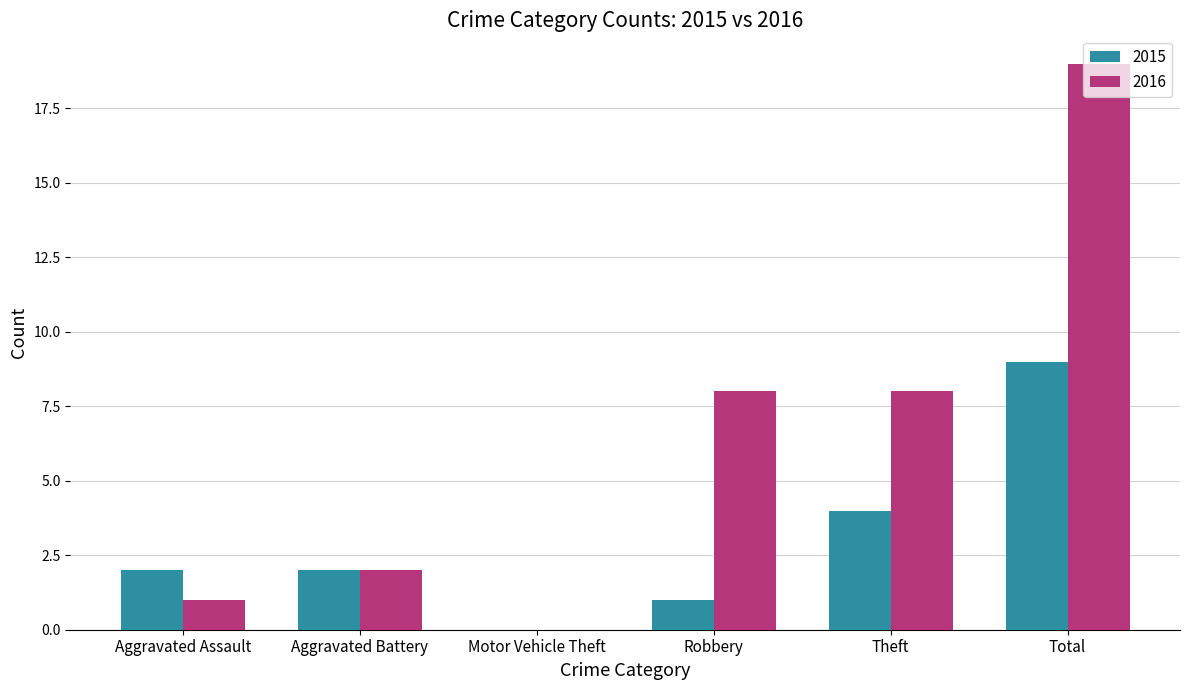

Reading left to right, what are all the values shown in this chart?

2015: Aggravated Assault=2	Aggravated Battery=2	Motor Vehicle Theft=0	Robbery=1	Theft=4	Total=9
2016: Aggravated Assault=1	Aggravated Battery=2	Motor Vehicle Theft=0	Robbery=8	Theft=8	Total=19